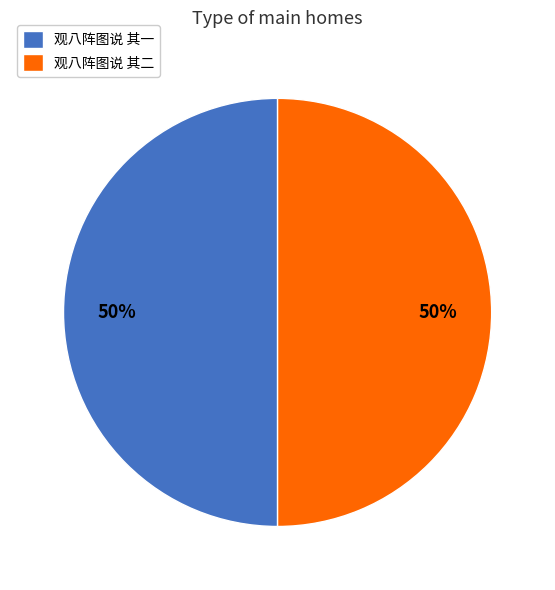

To the nearest percent, what is the average slice percentage?

50%